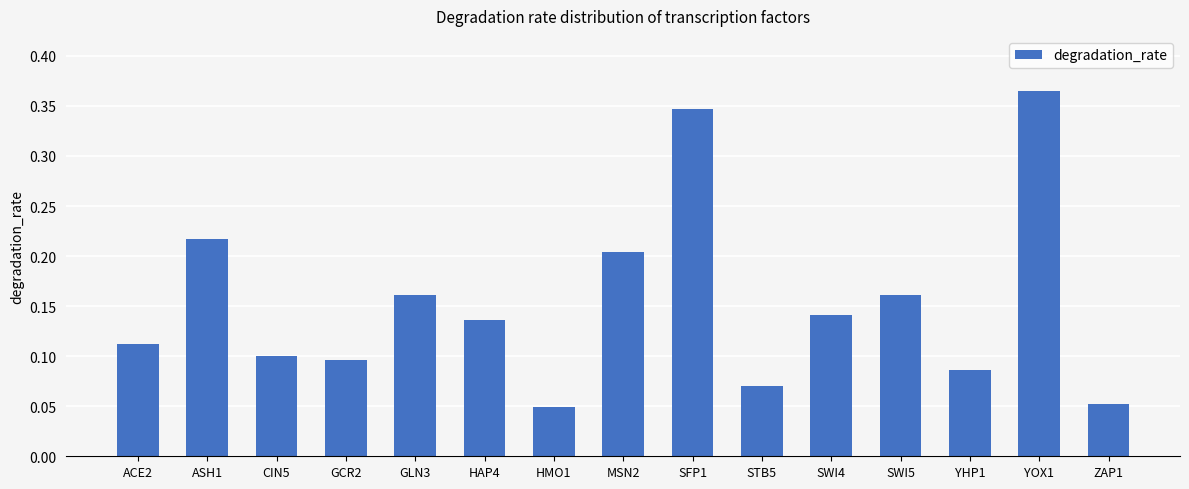

Which has a higher value, SWI4 or STB5?

SWI4